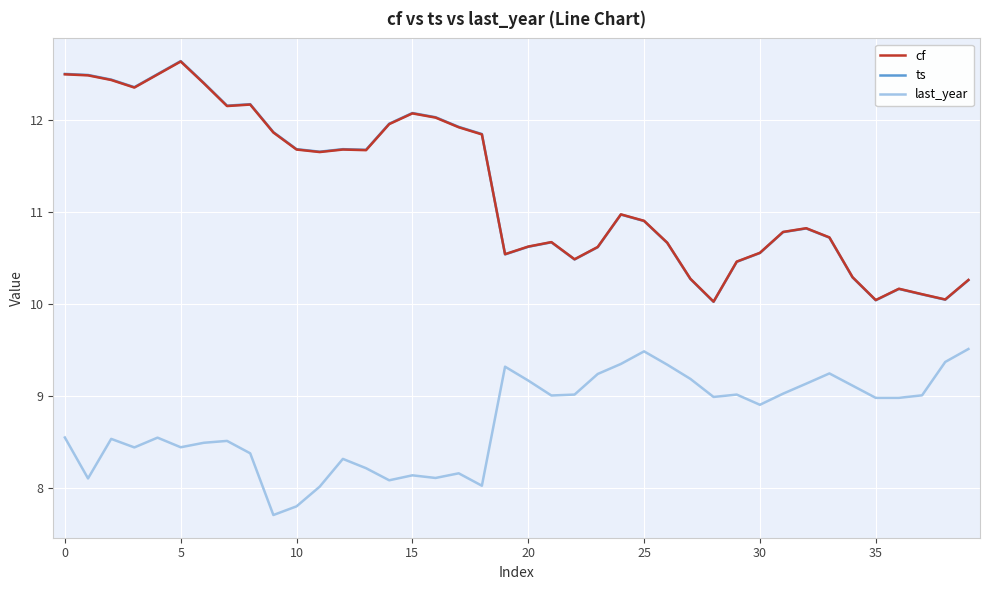

Which series has the largest range (max minus min)?

ts